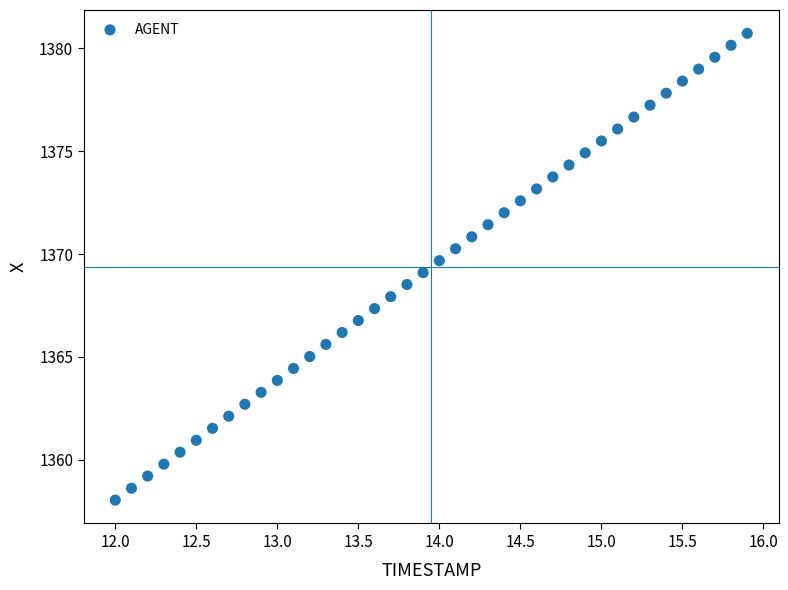

What is the range of X values (max minus min)?

3.9